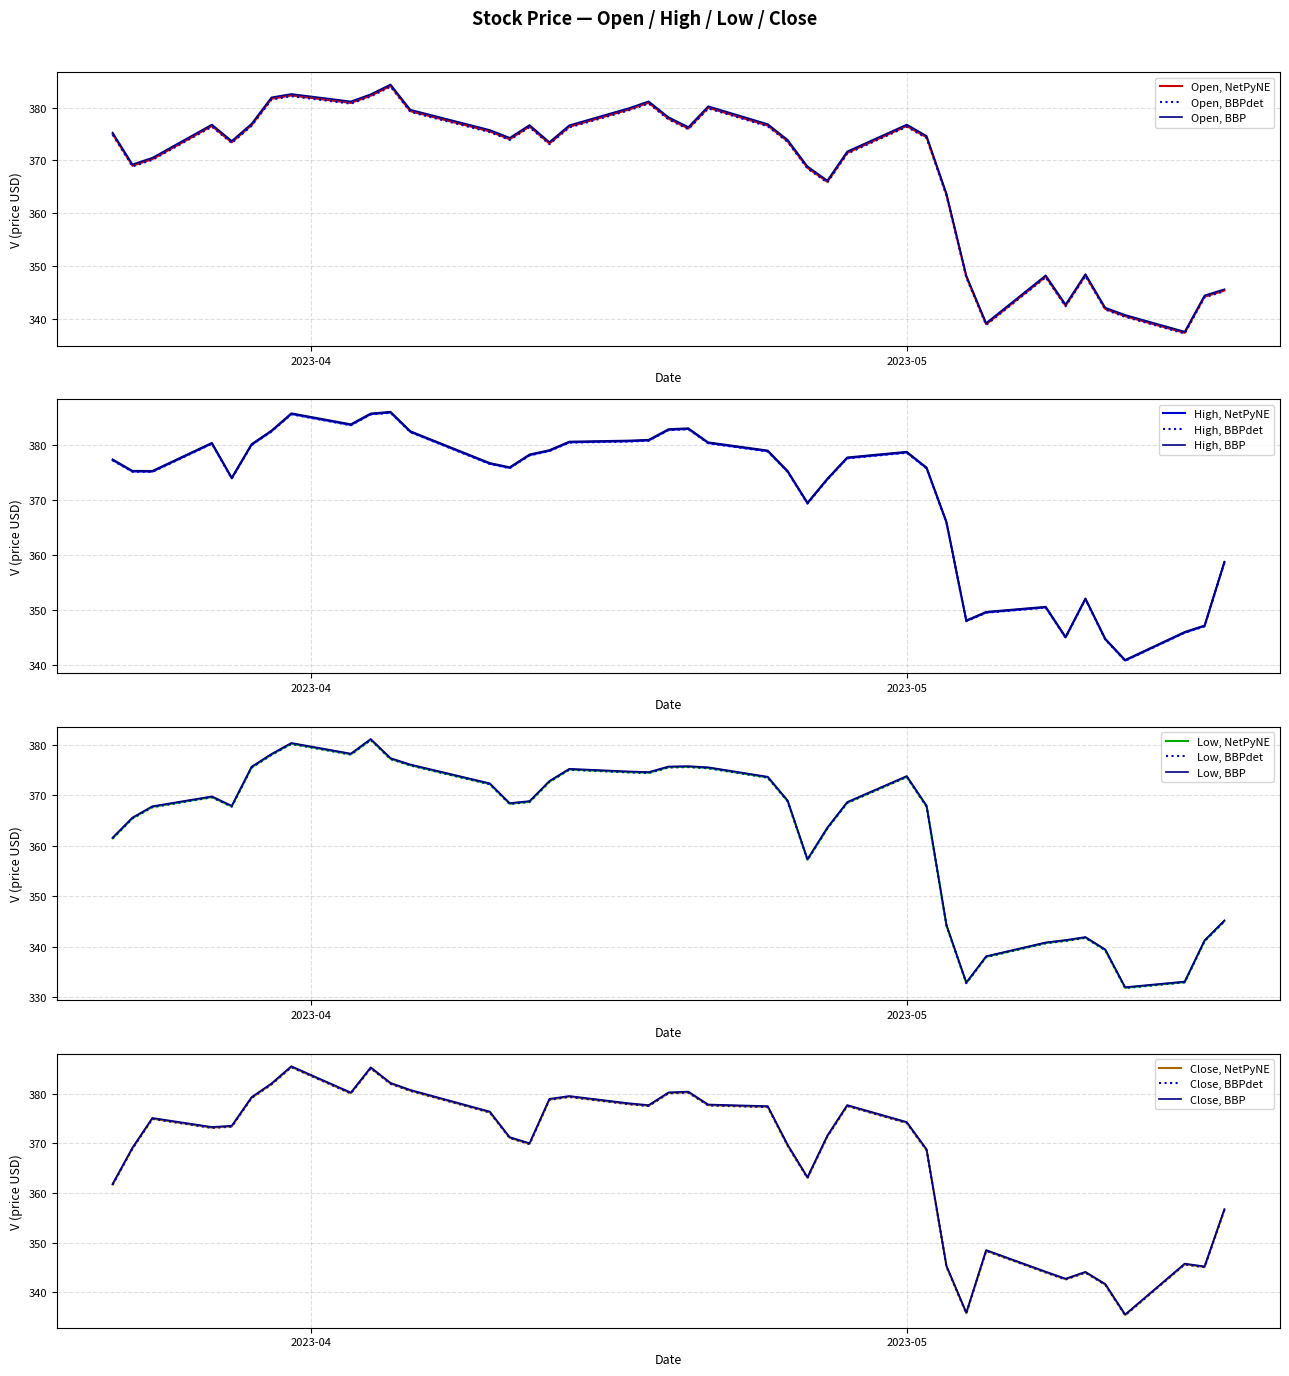

What is the maximum value for Open, BBP?

384.4